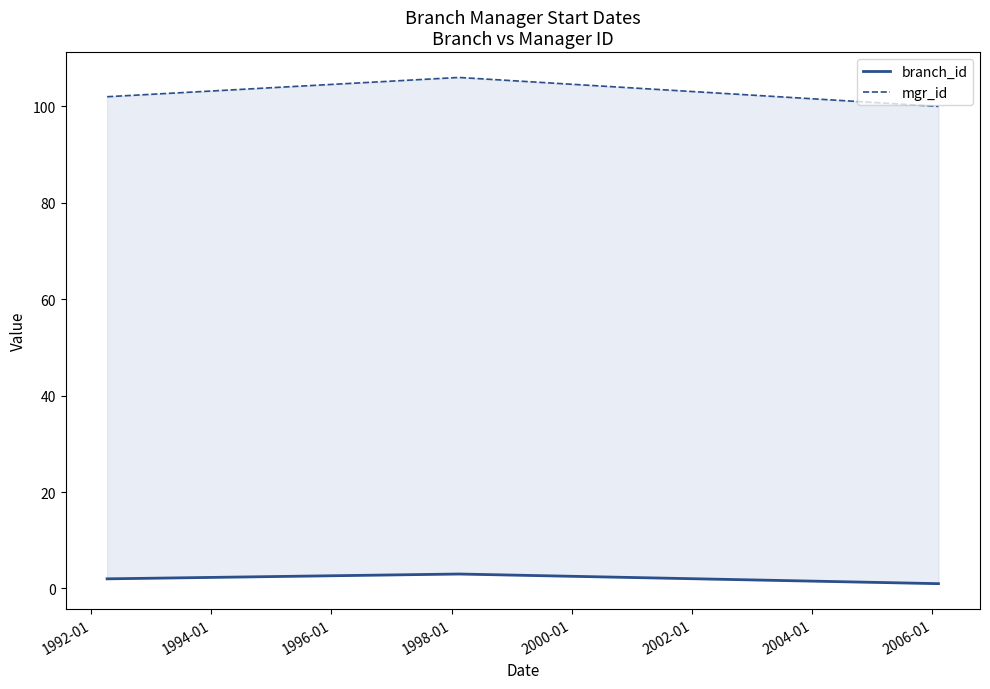

Reading left to right, list all the values displayed in this chart.

branch_id: 2	3	1
mgr_id: 102	106	100